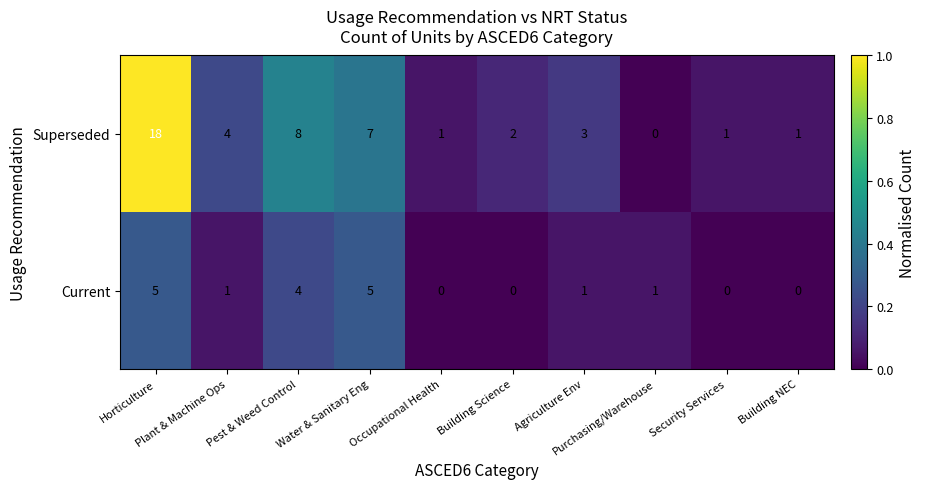

The value of Current at Occupational Health is 0.1. True or false?

False